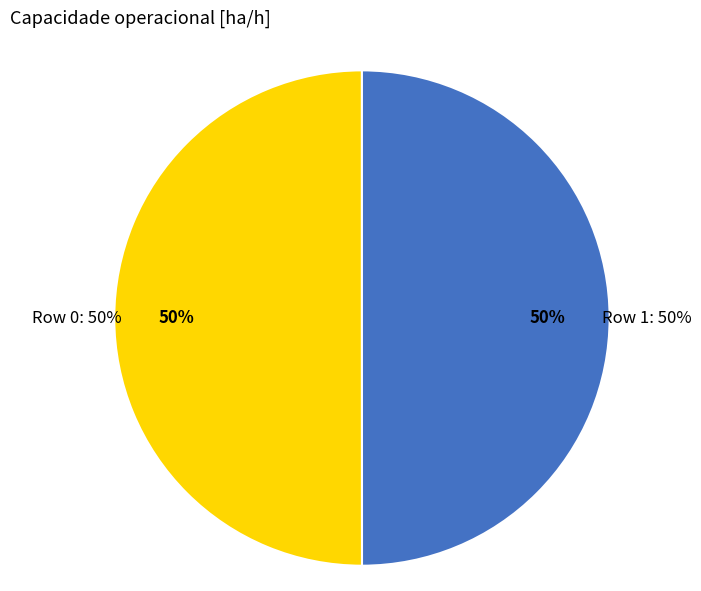

Count the number of slices in the pie.

2